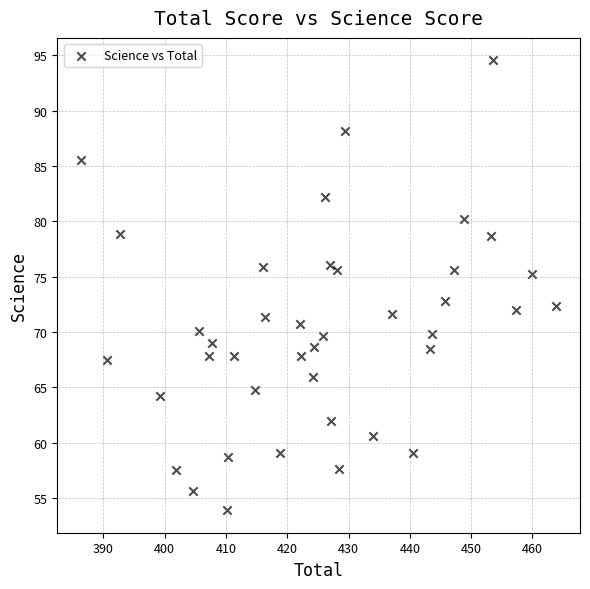

What is the range of X values (max minus min)?

77.5